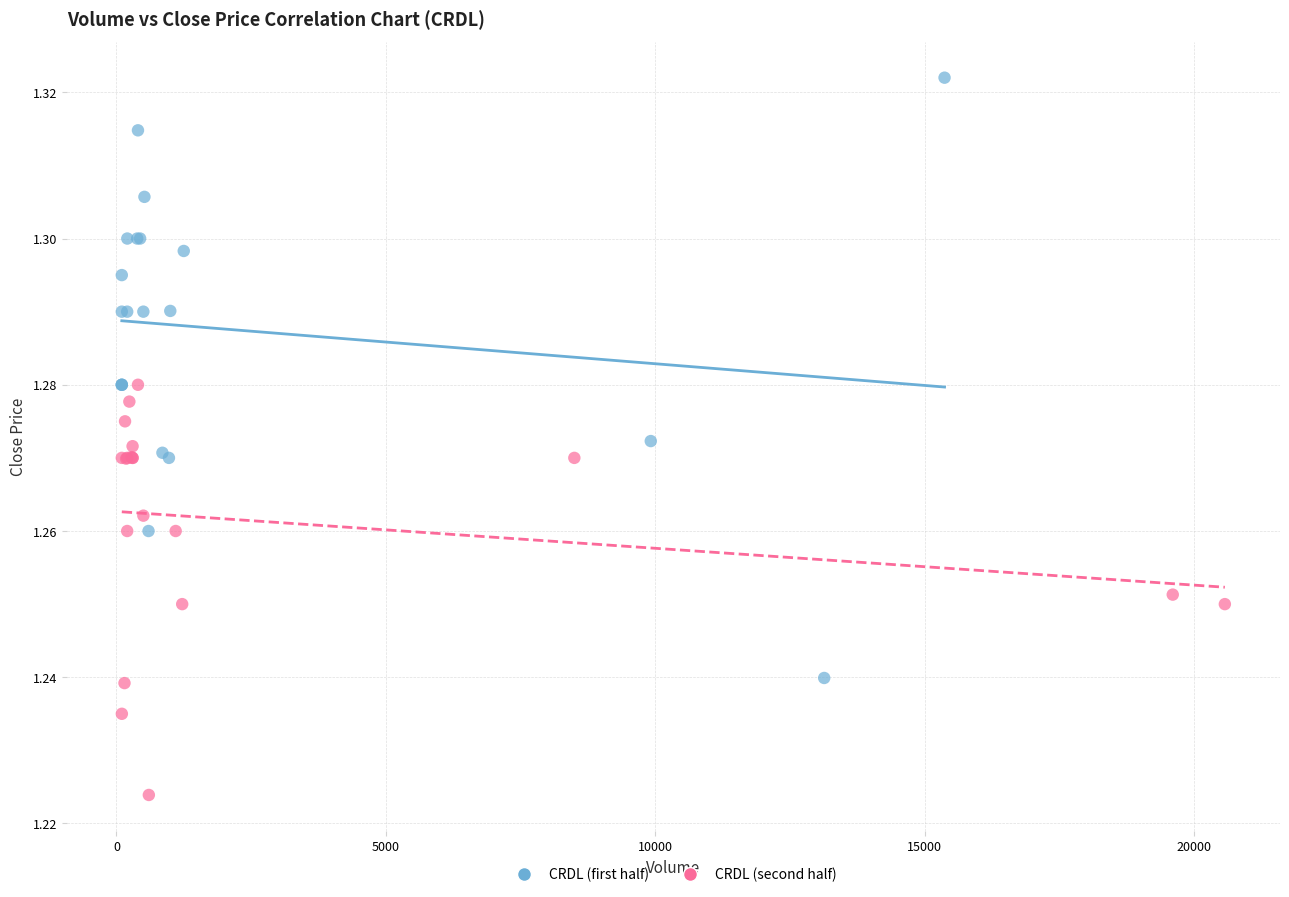

Which series reaches the minimum Y coordinate?

CRDL (second half)